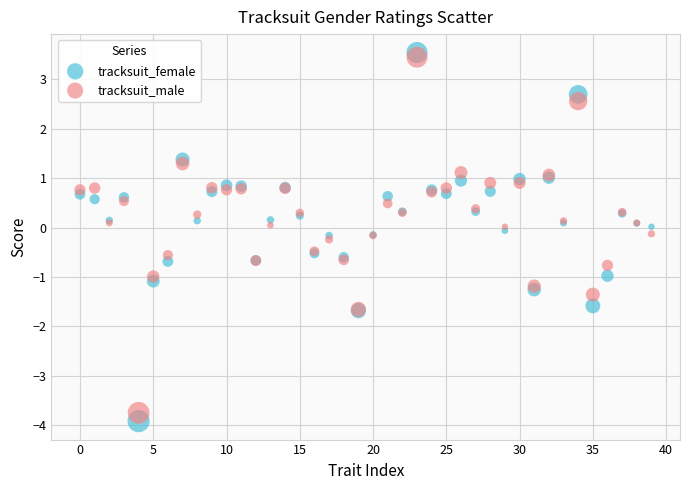

Which series contains the lowest Y value?

tracksuit_female